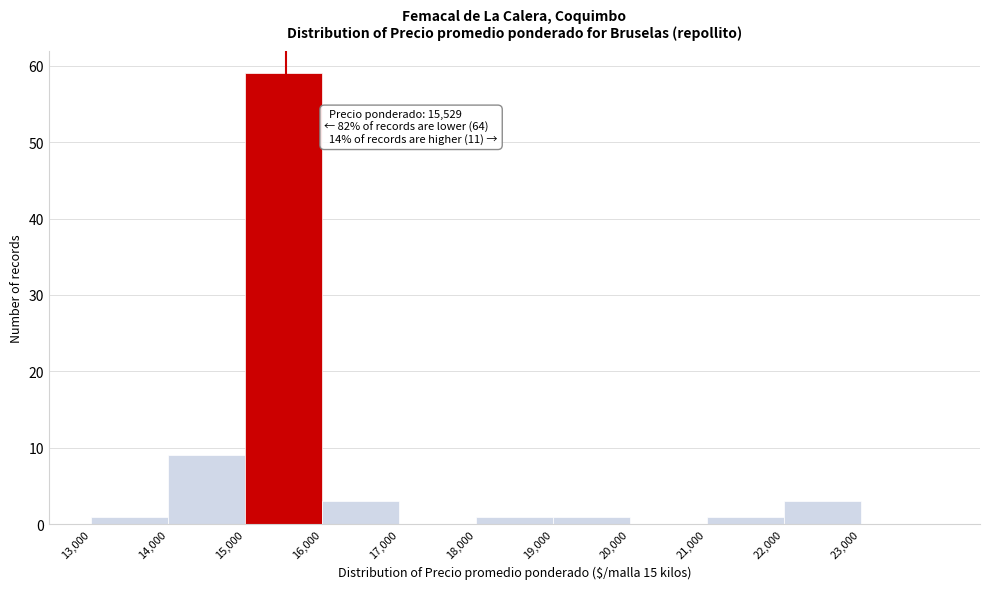

Which range on the x-axis has the tallest bar?

15000 to 16000